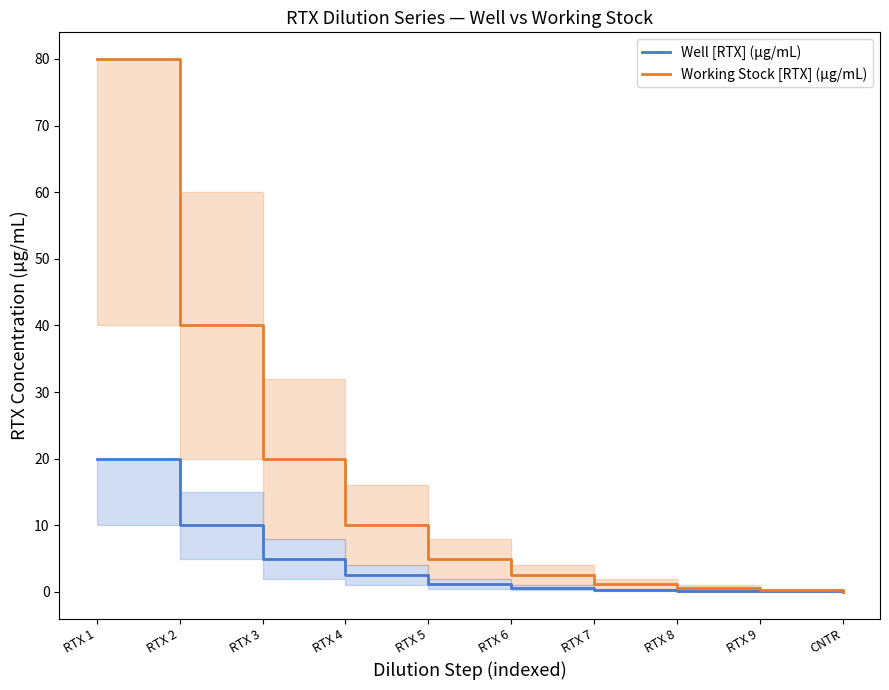

Between RTX 4 and RTX 1, which is larger?

RTX 1